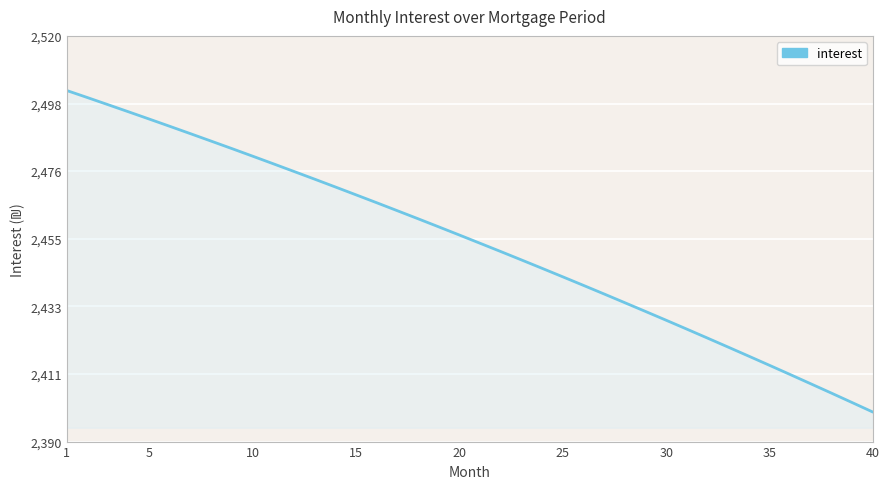

What is the difference between the maximum and second lowest values?

100.0